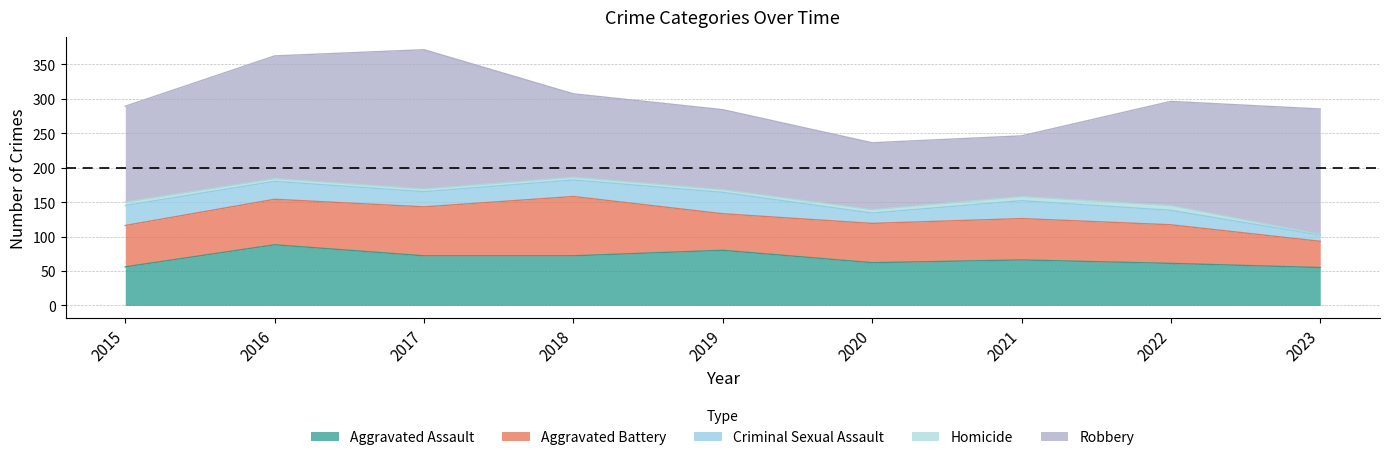

At which category does Robbery reach its first local valley?

2021